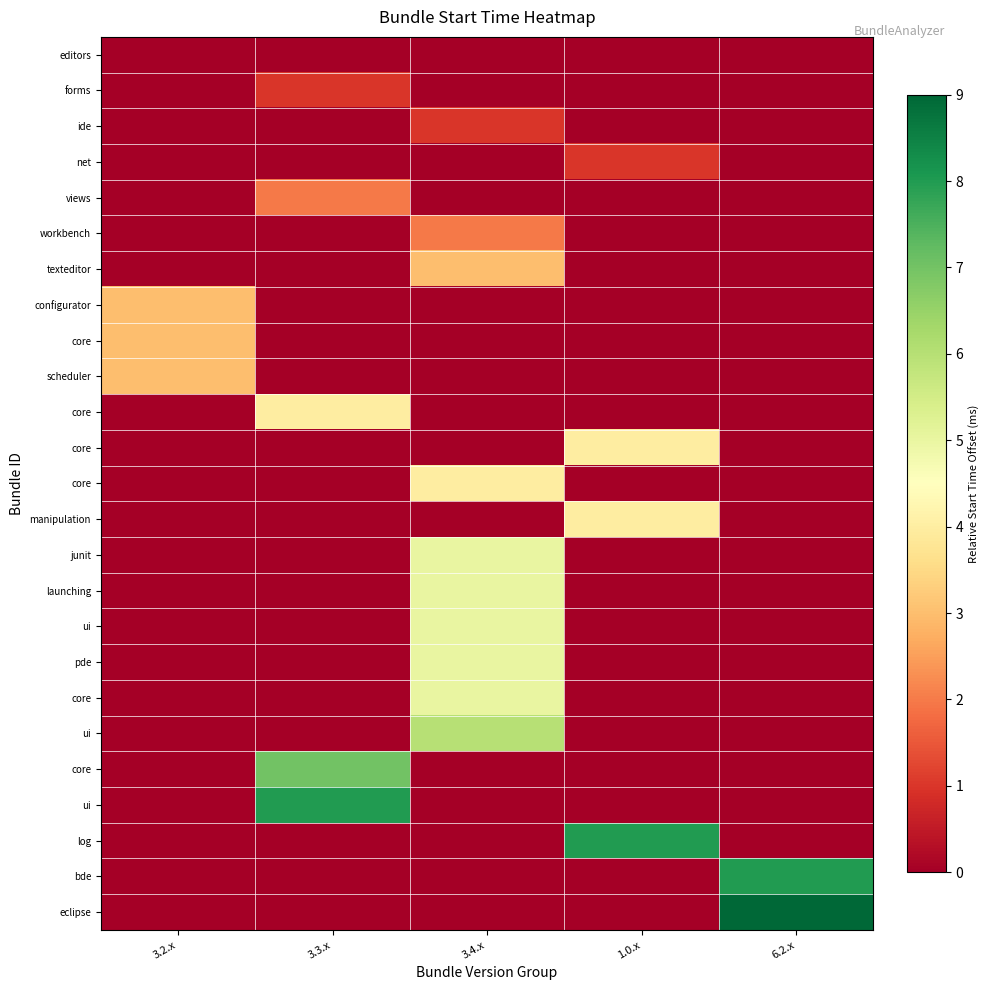

How many series are shown in this chart?

25